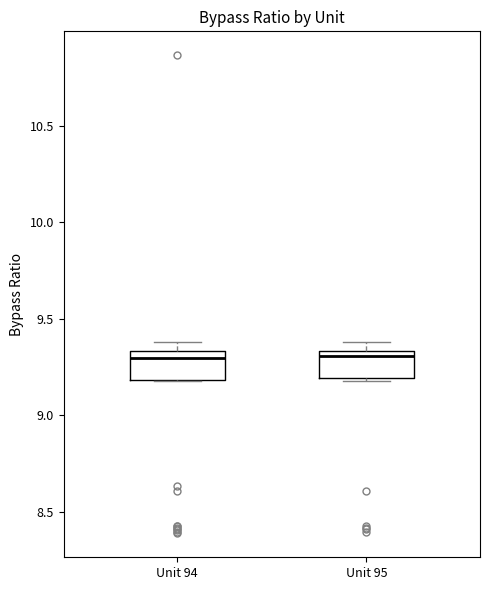

Reading left to right, transcribe this box plot: for each box, give where its median line is, the range the box spans, and where its two whiskers end, as read against the y-axis. The values are not printed on the chart, so give them approximately, as read against the axis.

Unit 94: median 9.30, box 9.20 to 9.35, whiskers 9.20 to 9.40
Unit 95: median 9.30, box 9.20 to 9.35, whiskers 9.20 (just below the box's lower edge) to 9.40